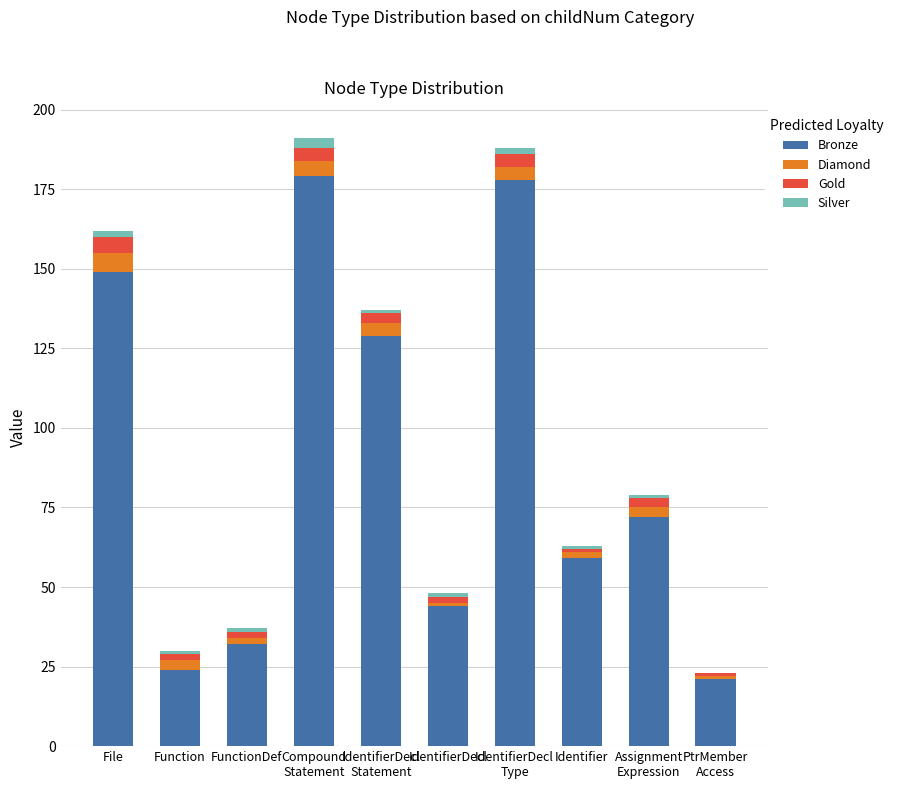

Is it true that Bronze equals 59 at Identifier?

True